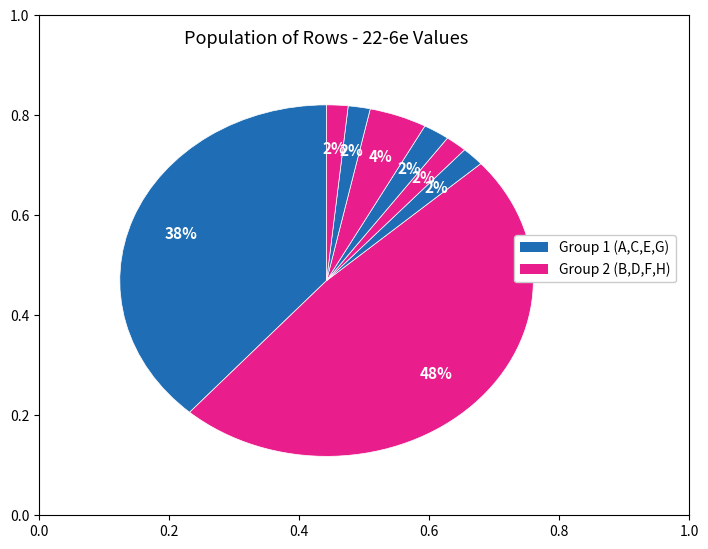

Rank the categories by value from highest to lowest.

B, A, F, E, C, G, D, H